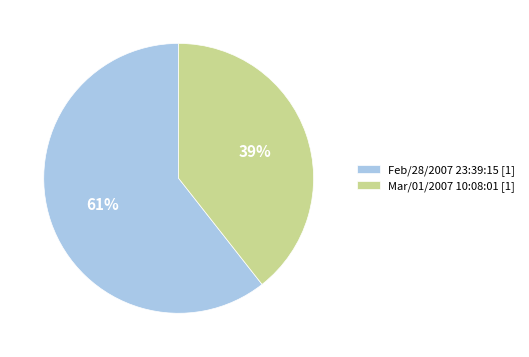

Count the number of slices in the pie.

2